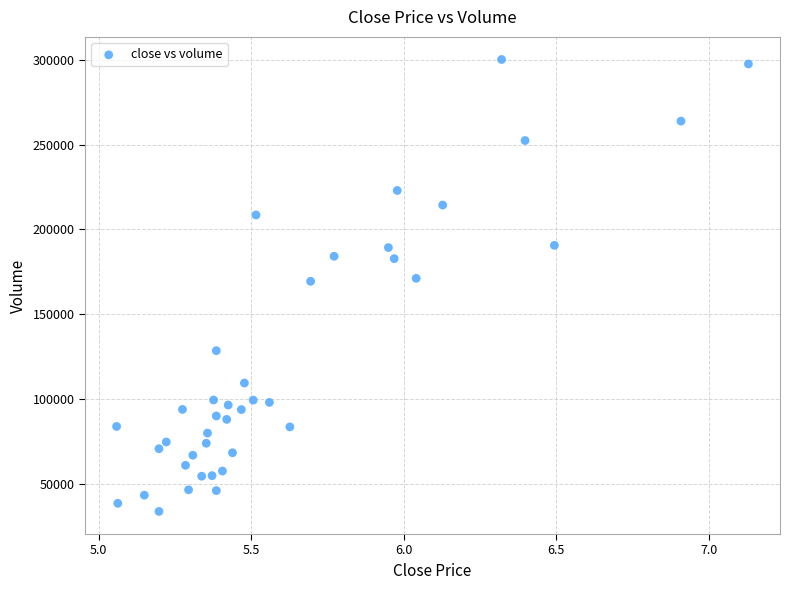

What is the range of Y values (max minus min)?

266309